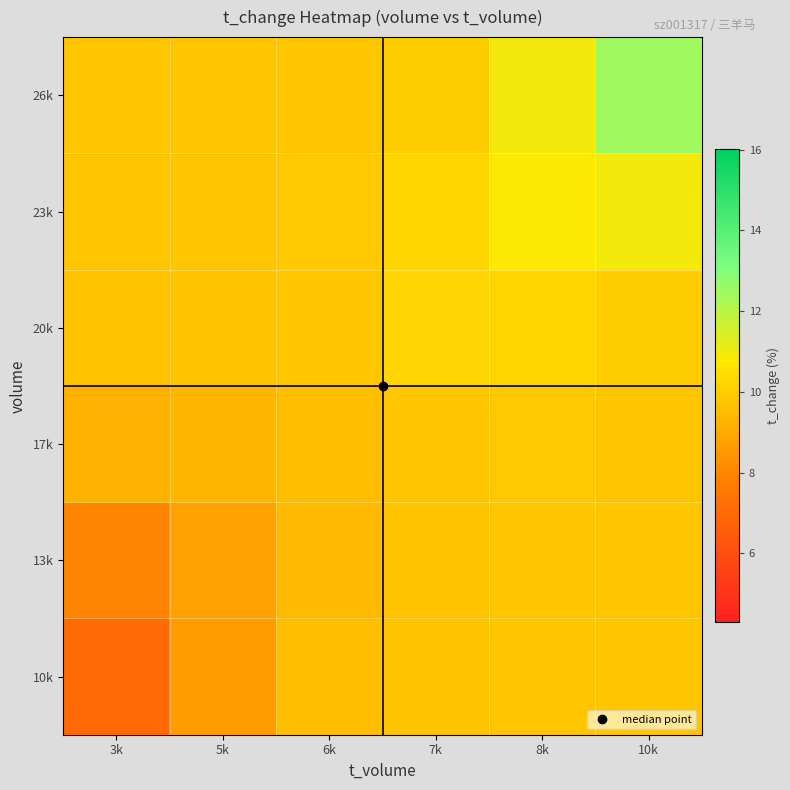

Reading left to right, transcribe all the data shown in this chart.

10k: 3k=7.0	5k=8.6	6k=9.6	7k=9.7	8k=9.7	10k=9.7
13k: 3k=7.9	5k=8.7	6k=9.4	7k=9.7	8k=9.7	10k=9.7
17k: 3k=9.2	5k=9.3	6k=9.5	7k=9.8	8k=9.8	10k=9.8
20k: 3k=9.7	5k=9.7	6k=9.8	7k=10.2	8k=10.2	10k=10.0
23k: 3k=9.7	5k=9.7	6k=9.8	7k=10.2	8k=10.8	10k=11.0
26k: 3k=9.7	5k=9.7	6k=9.8	7k=10.0	8k=11.0	10k=12.5